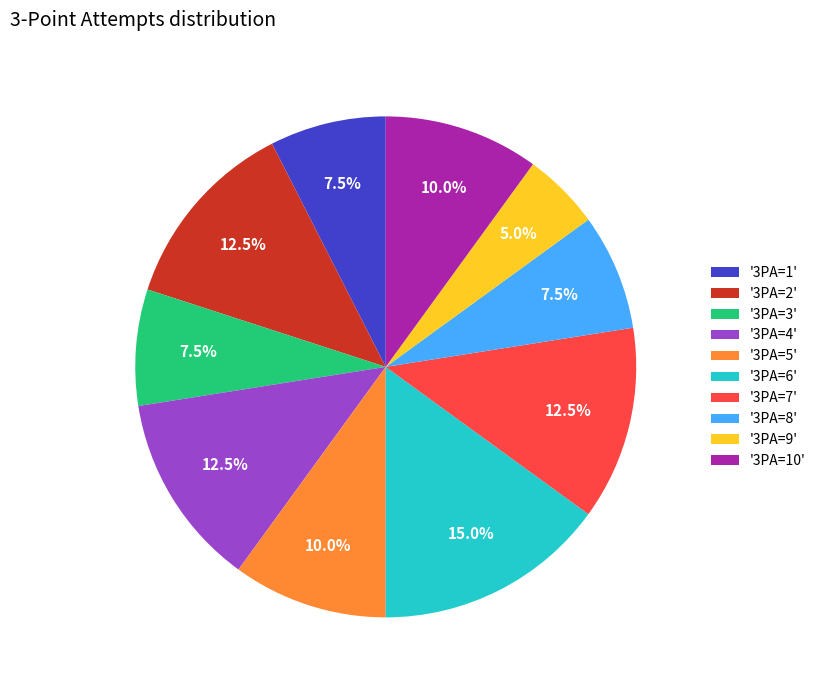

What is the smallest slice in the pie chart?

'3PA=9'